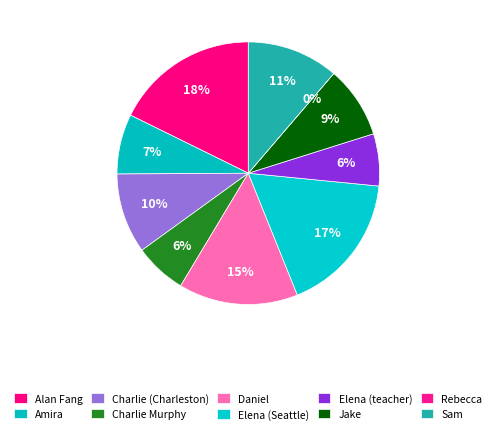

Rank the categories by value from highest to lowest.

Alan Fang, Elena (Seattle), Daniel, Sam, Charlie (Charleston), Jake, Amira, Elena (teacher), Charlie Murphy, Rebecca